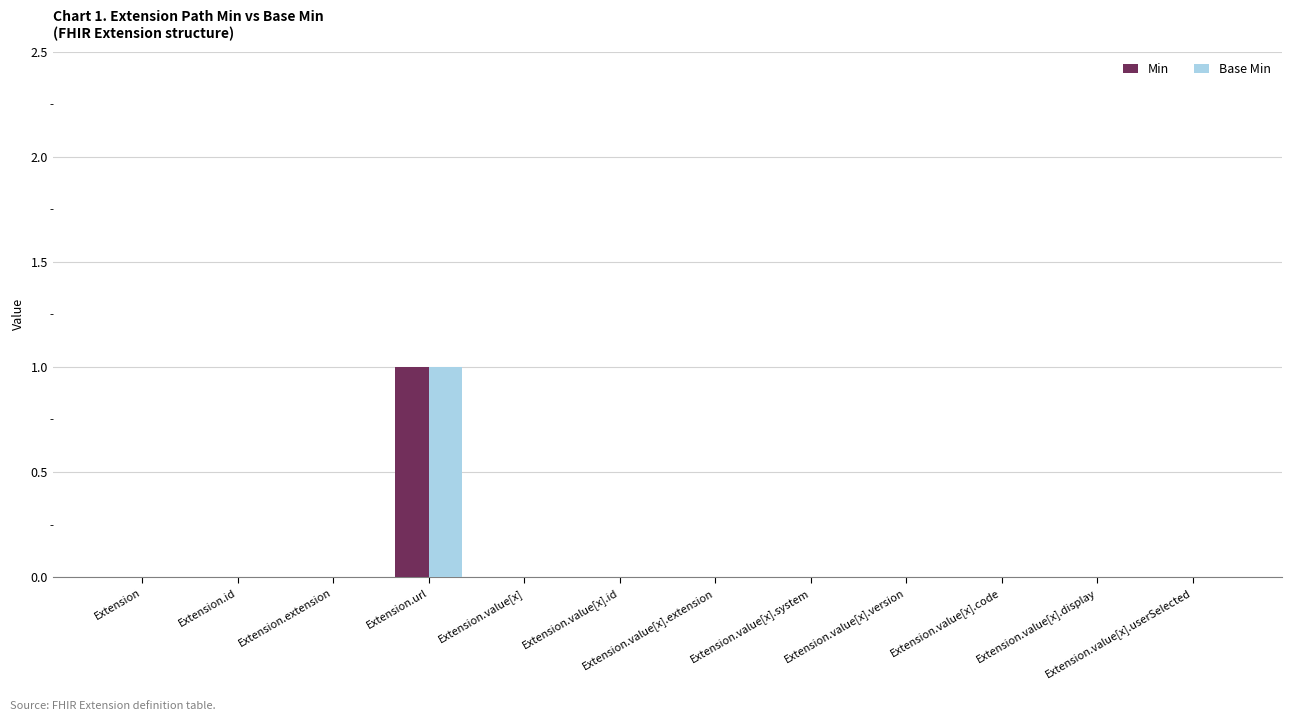

The Base Min series shows 0 at Extension.extension. True or false?

True